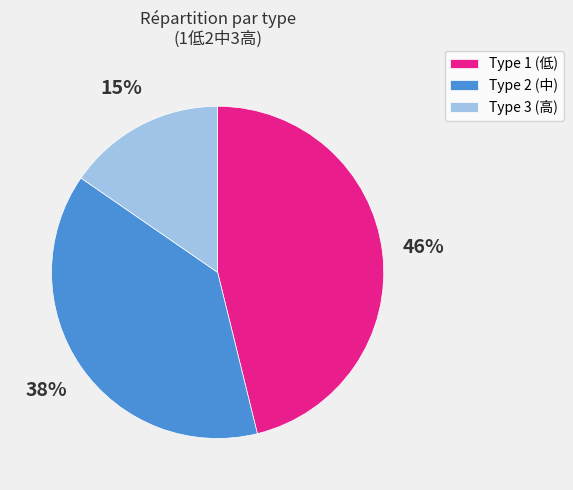

Does any single category account for the majority?

No